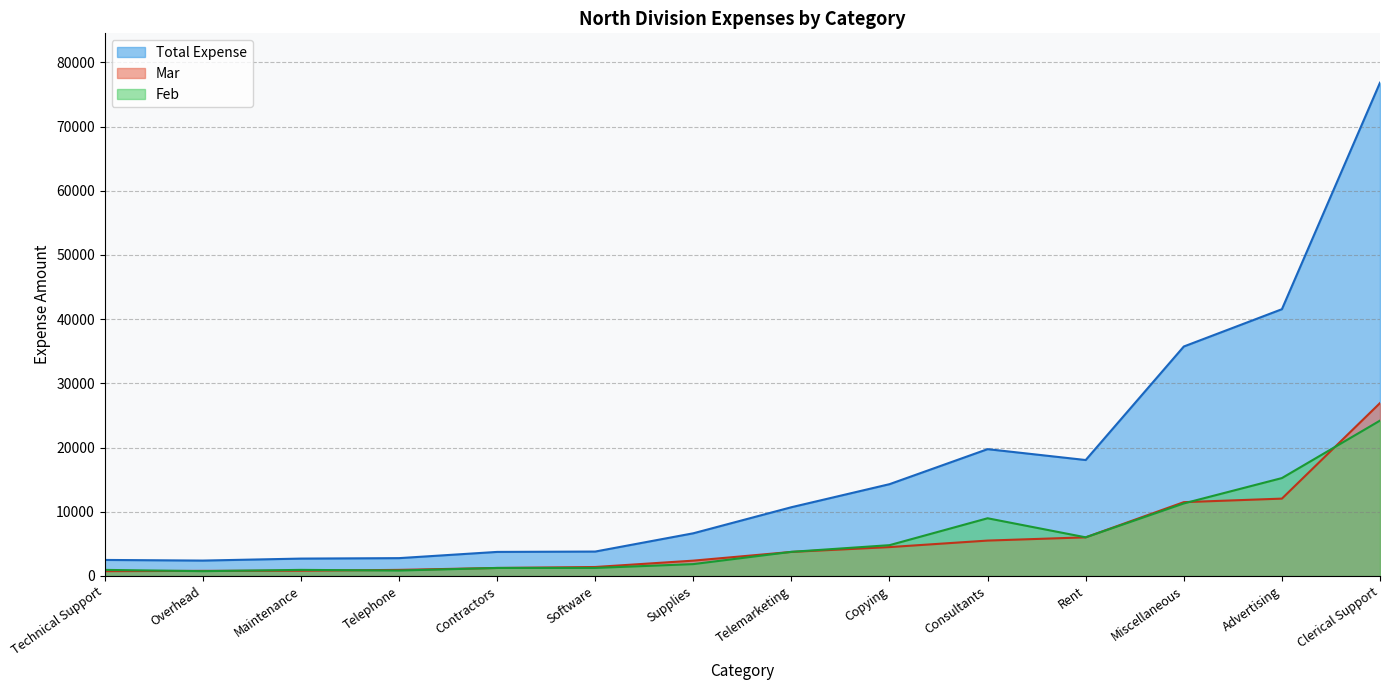

True or false: Total Expense and Mar cross at least once.

False